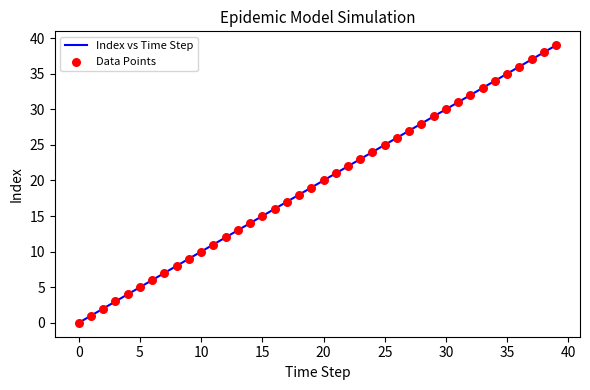

What is the maximum value shown in the chart?

39